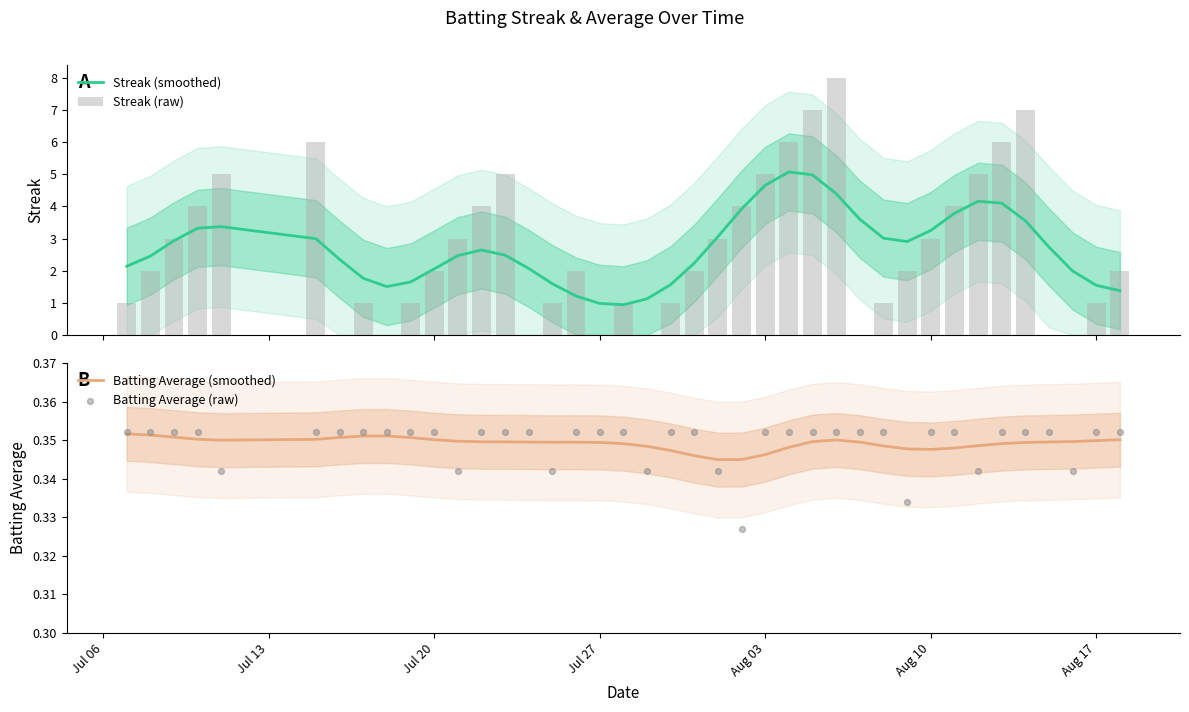

Which series has the largest total across all categories?

Streak (smoothed)